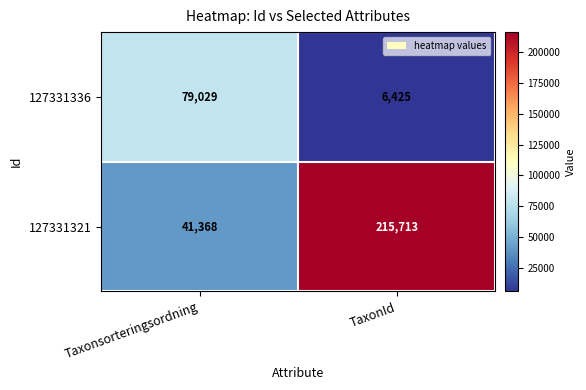

True or false: 127331336 has a value of 9546 at TaxonId.

False